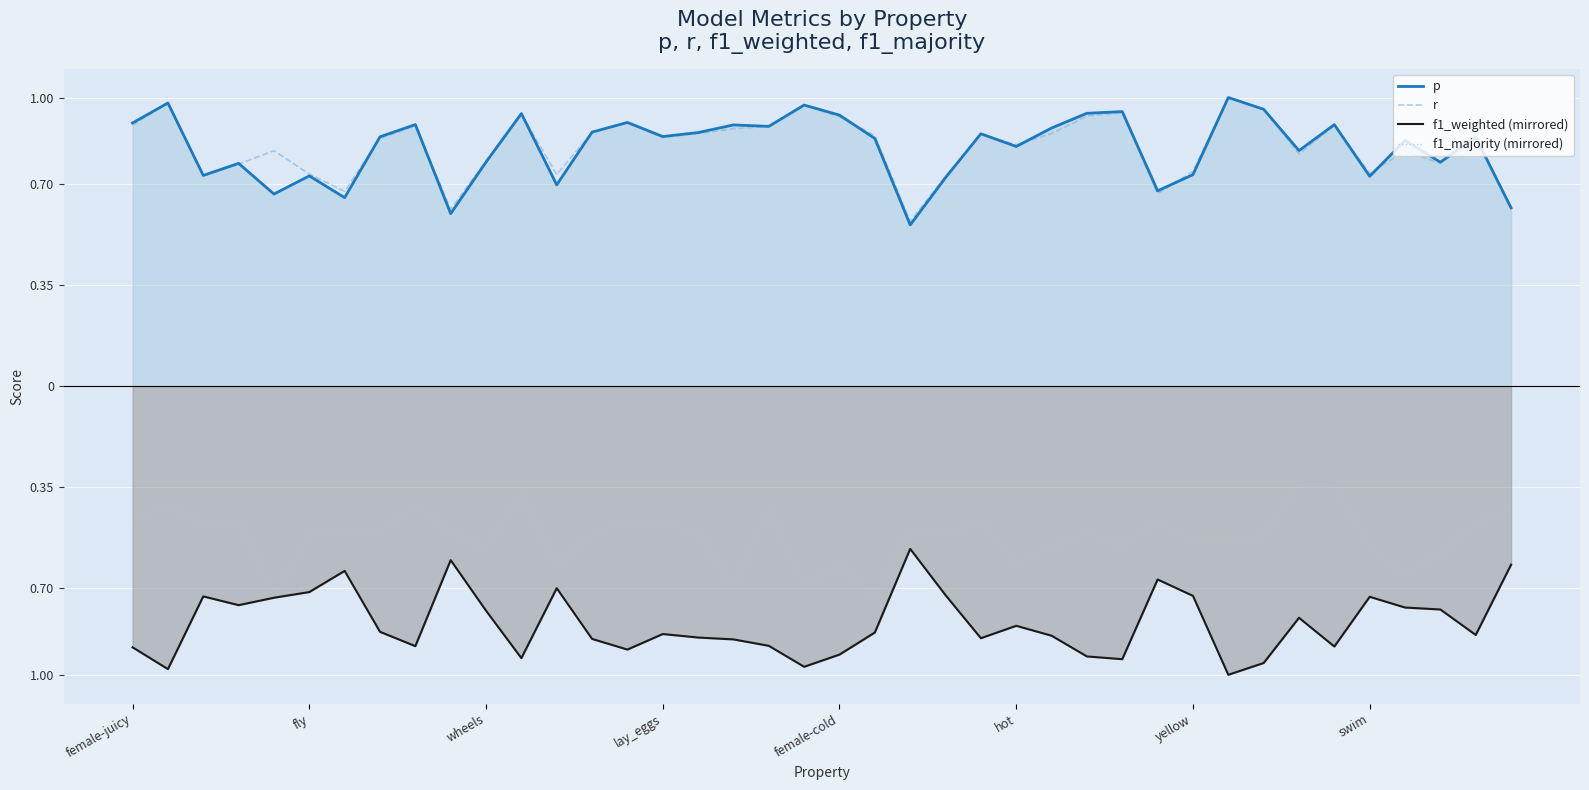

Which category has the lowest value across all series?

31